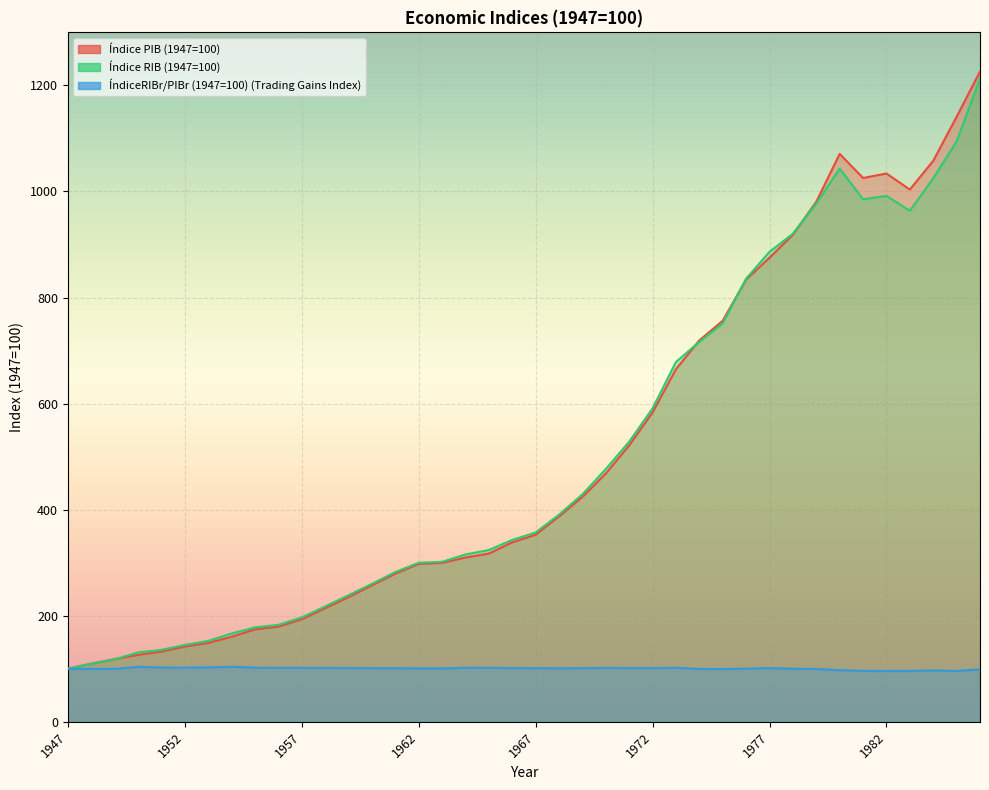

What is the average value of the ÍndiceRIBr/PIBr (1947=100) (Trading Gains Index) series?

100.5